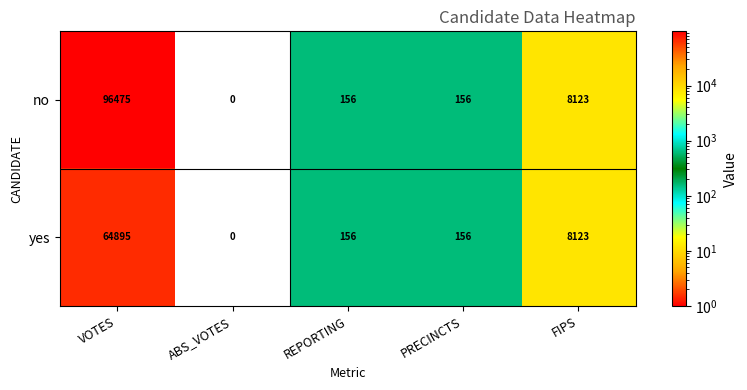

What is the difference between the second highest and second lowest values in the yes series?

7967